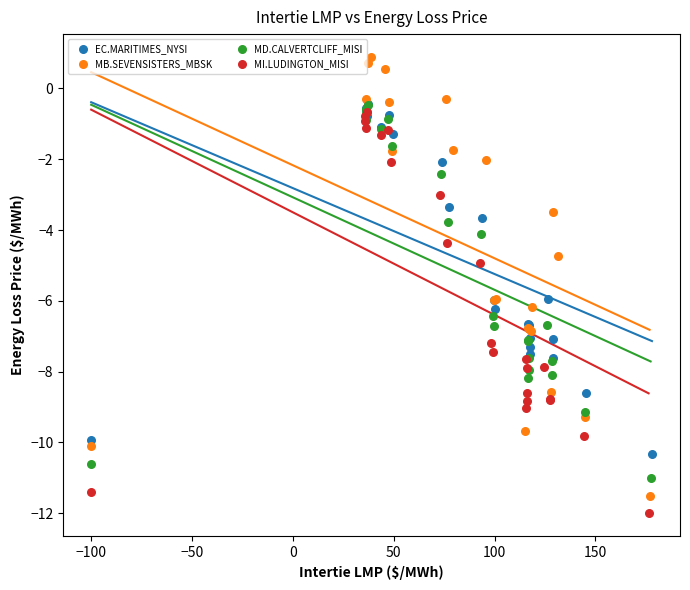

Which series reaches the maximum Y coordinate?

MB.SEVENSISTERS_MBSK